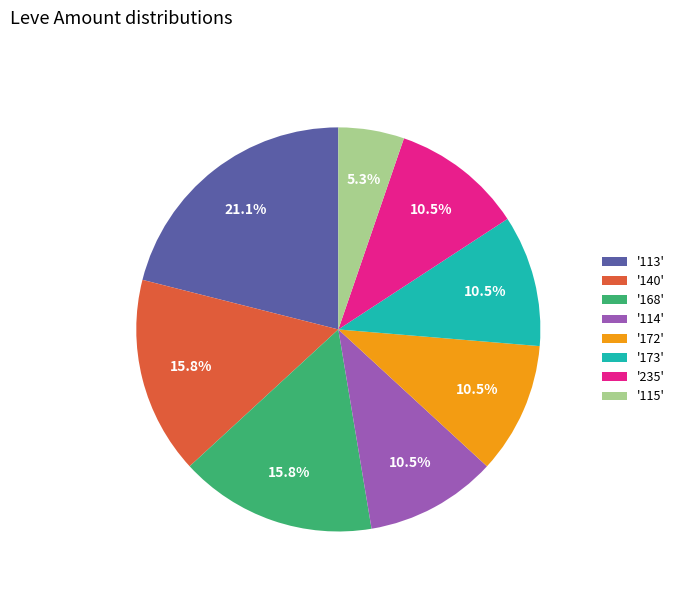

Combined, what portion of the pie is '168' and '114'?

26.3%